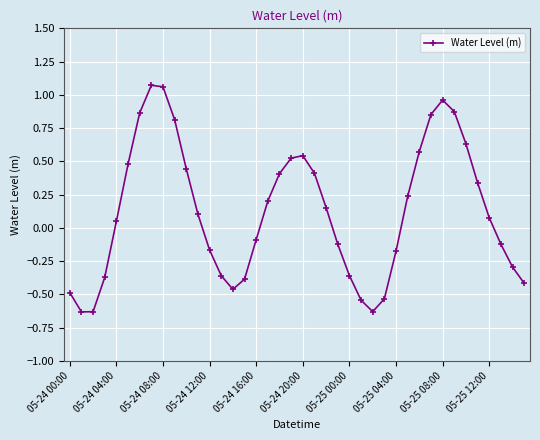

How many interior local peaks (higher than both neighbors) does the data have?

3